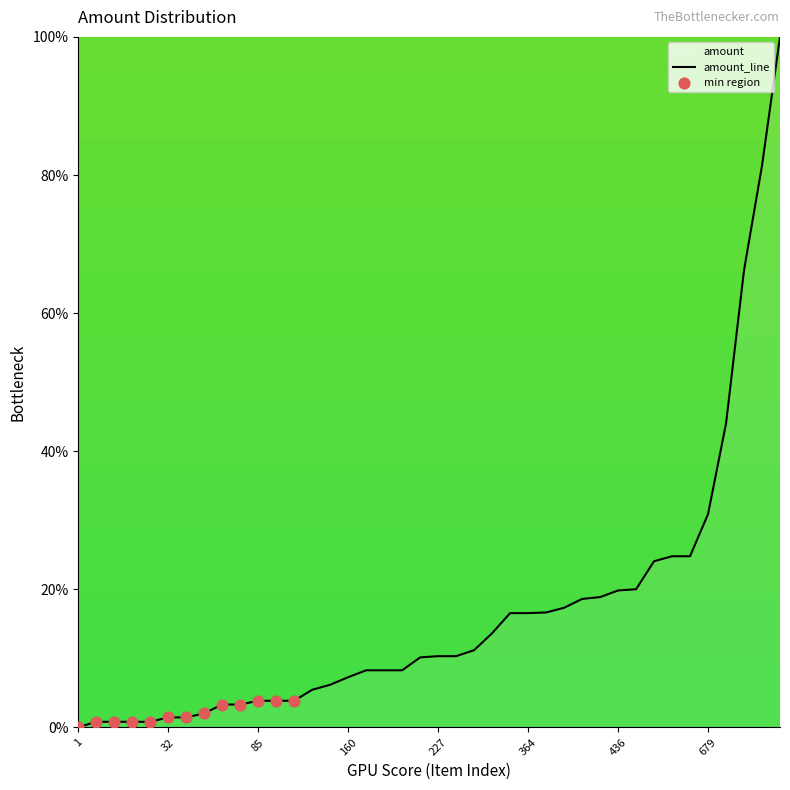

What is the greatest value displayed?

100.0